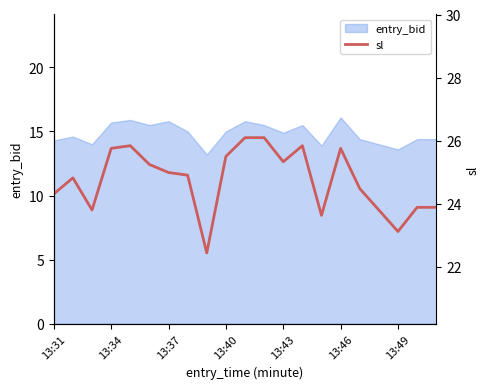

The value of entry_bid at 13:49 is 5.9. True or false?

False